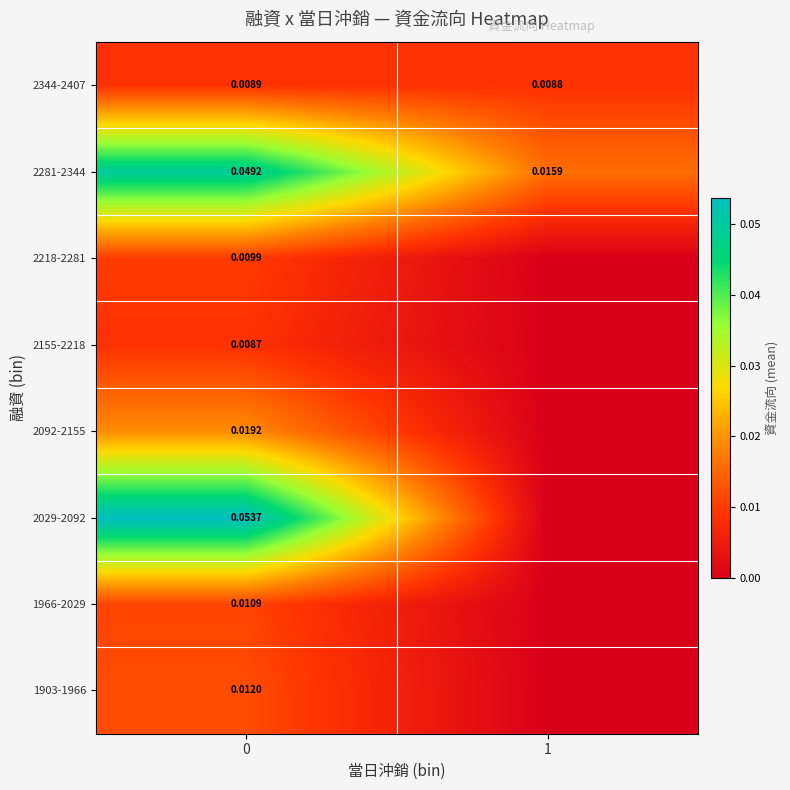

Rank the series at 0 from lowest to highest value.

2155-2218, 2344-2407, 2218-2281, 1966-2029, 1903-1966, 2092-2155, 2281-2344, 2029-2092